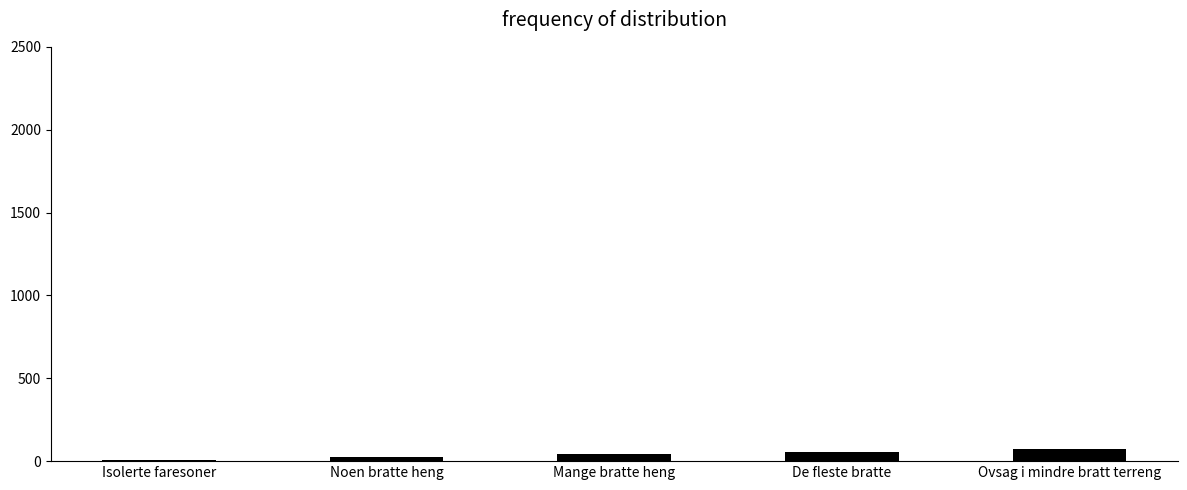

What is the approximate value at Ovsag i mindre bratt terreng?

74